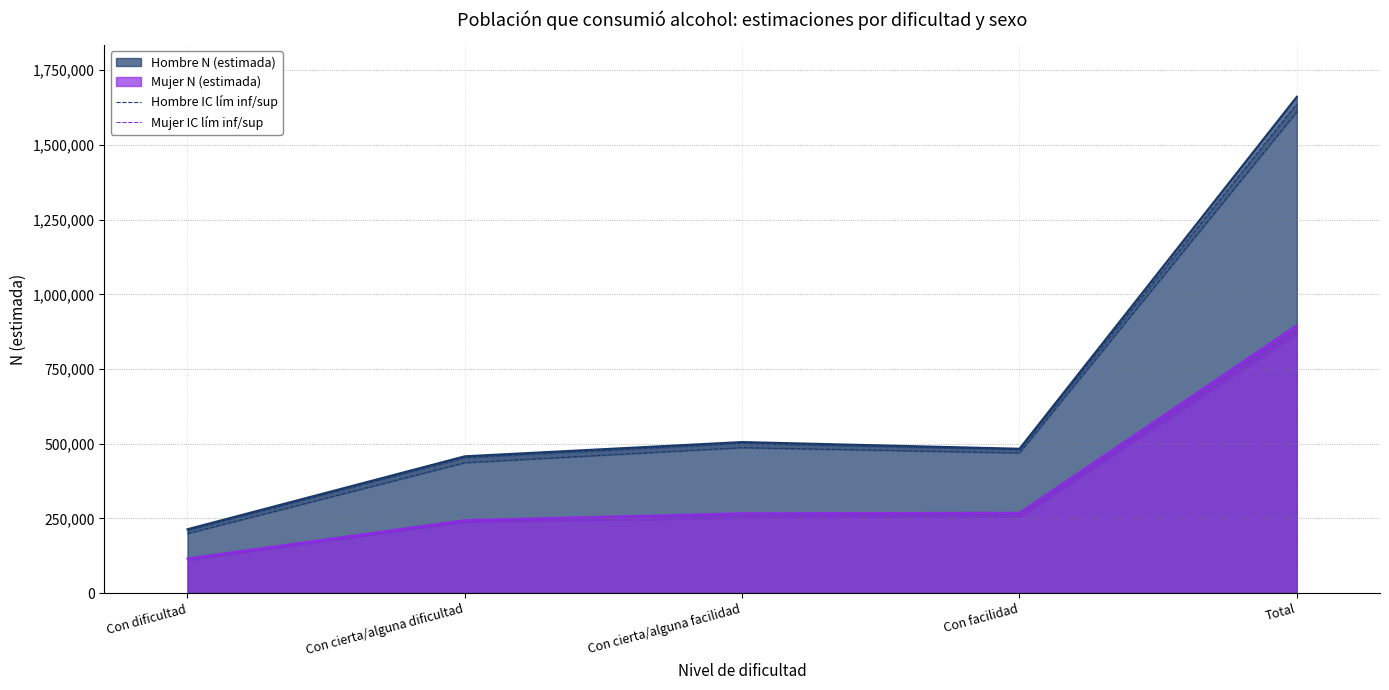

What is the smallest value displayed?

110675